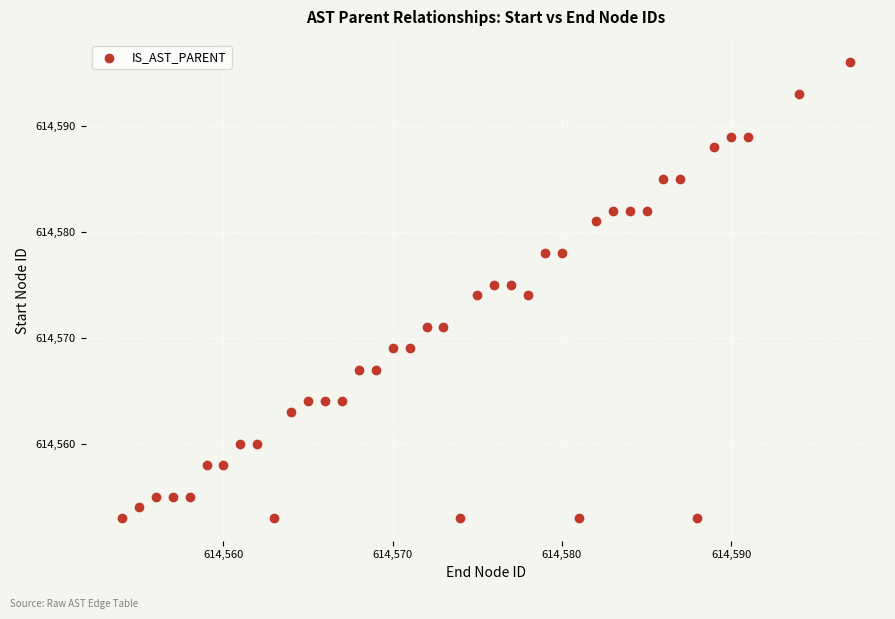

What is the range of X values (max minus min)?

43